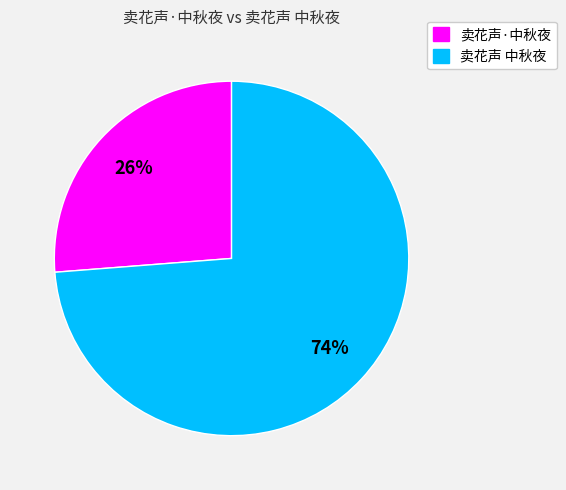

To the nearest percent, what is the combined percentage of 卖花声·中秋夜 and 卖花声 中秋夜?

100%